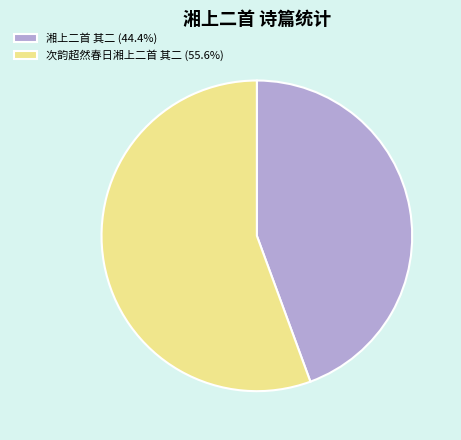

Does any single category account for the majority?

Yes